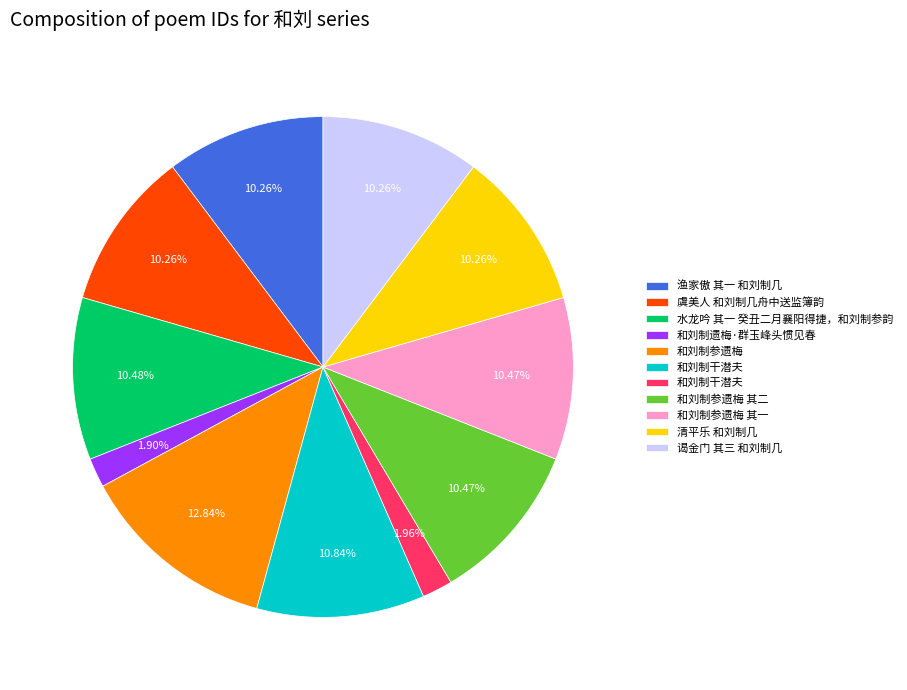

How many segments does this pie chart have?

11